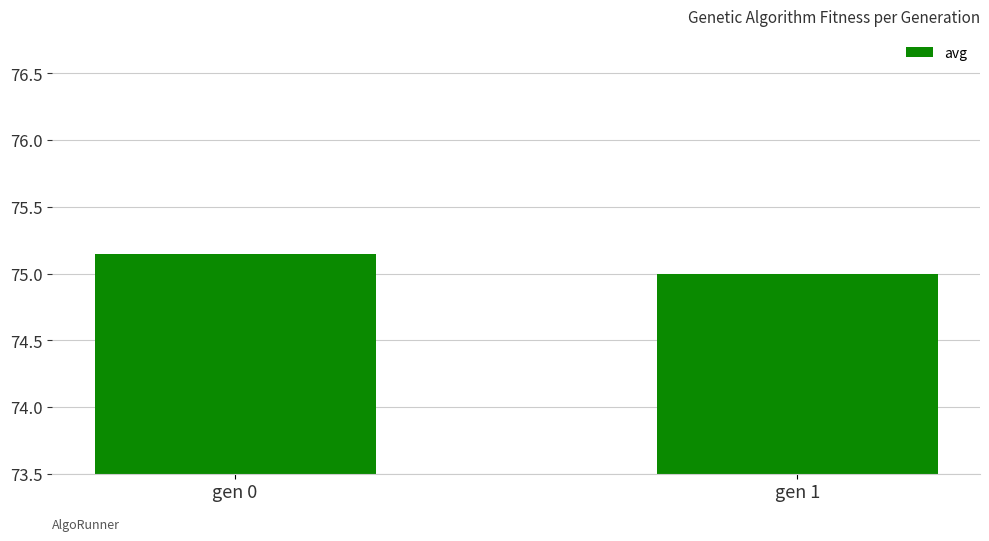

The value at gen 0 is 117.5. True or false?

False